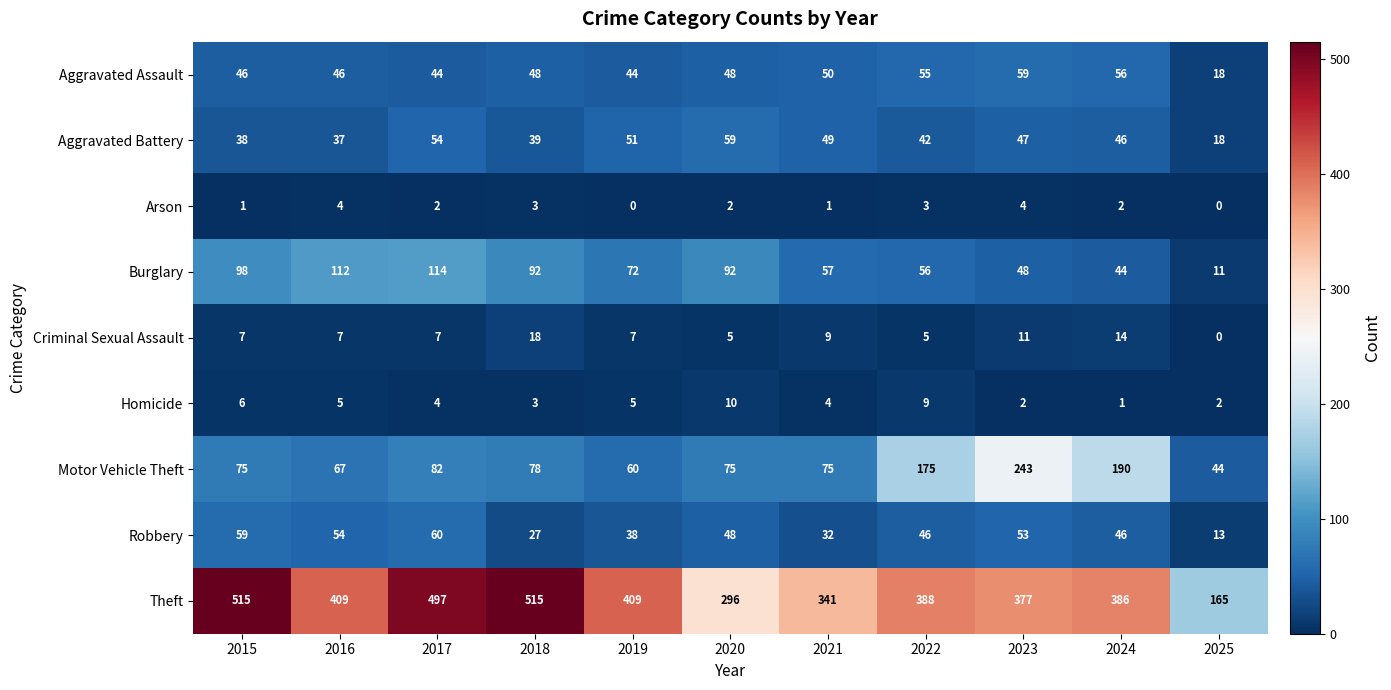

What is the sum of the Theft values at 2019 and 2025?

574